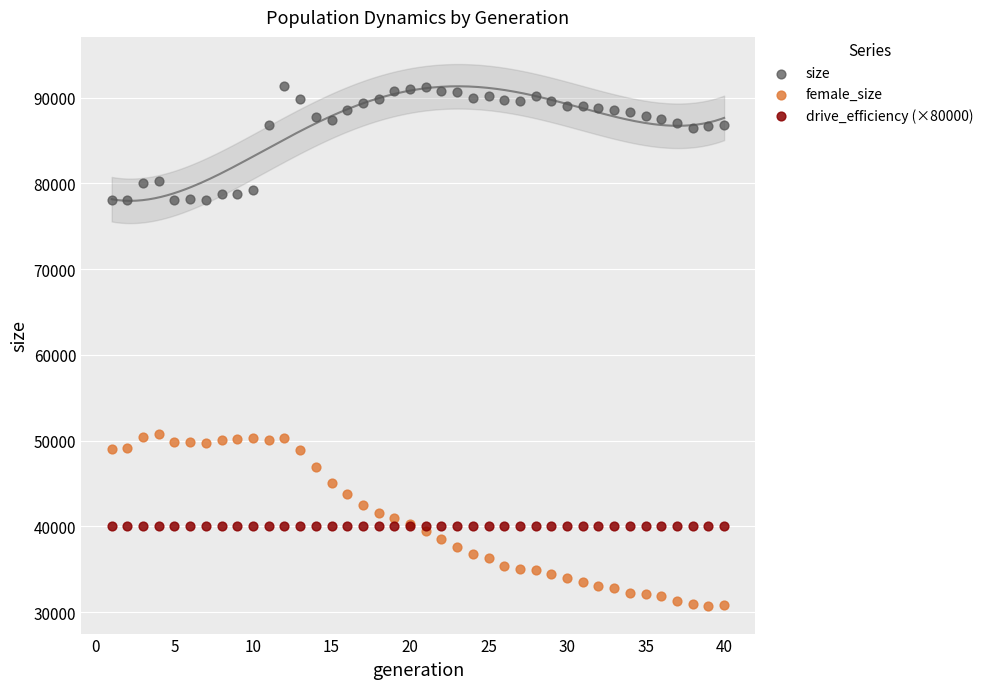

Which series contains the highest Y value?

size